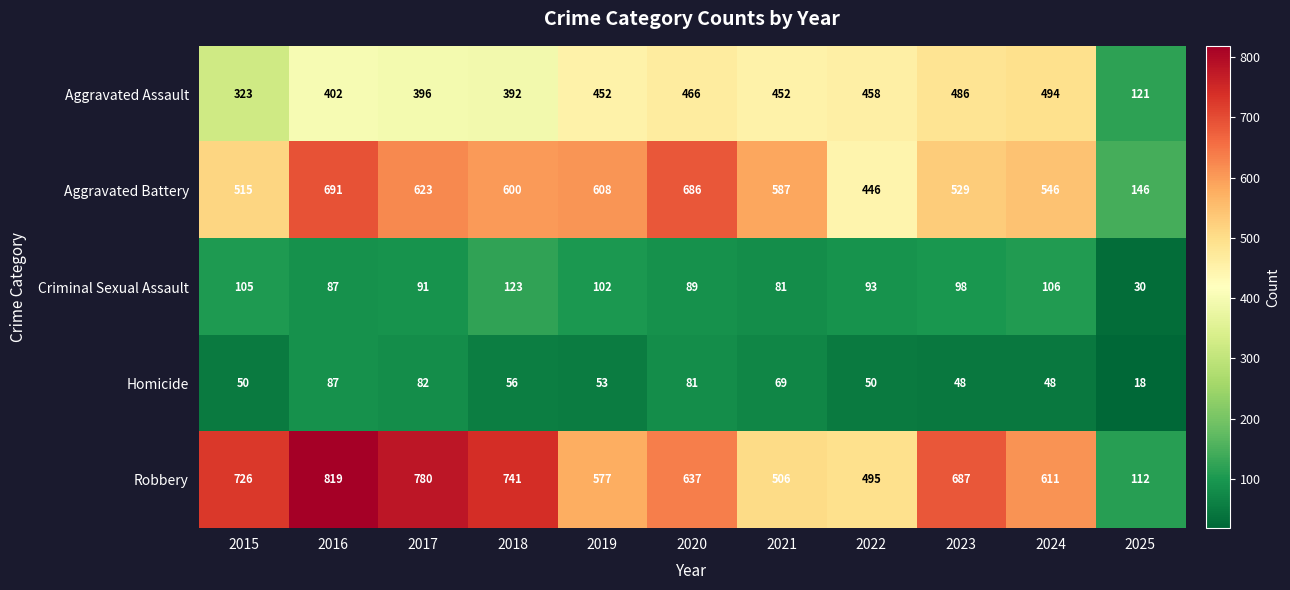

What is the total value across all series at 2016?

2086